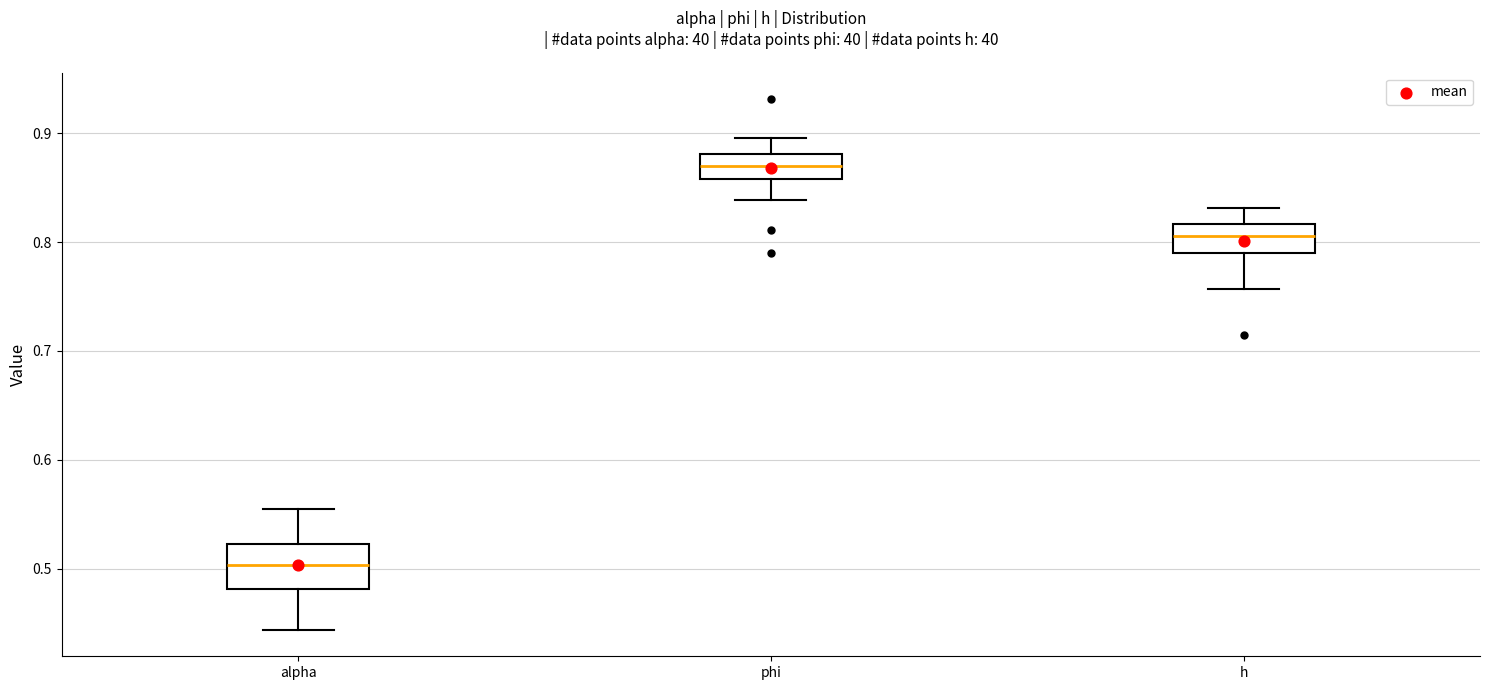

Where does the upper whisker of the box for alpha end on the y-axis? The values are not printed on the chart, so give them approximately, as read against the axis.

0.55